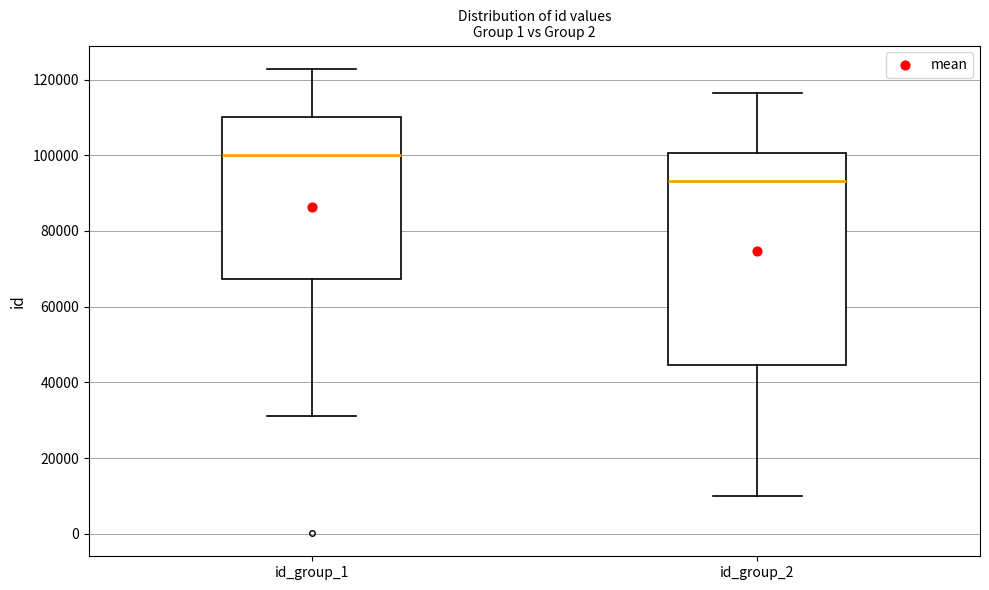

Reading left to right, transcribe this box plot: for each box, give where its median line is, the range the box spans, and where its two whiskers end, as read against the y-axis. The values are not printed on the chart, so give them approximately, as read against the axis.

id_group_1: median 100000, box 68000 to 110000, whiskers 32000 to 122000
id_group_2: median 94000, box 44000 to 100000, whiskers 10000 to 116000